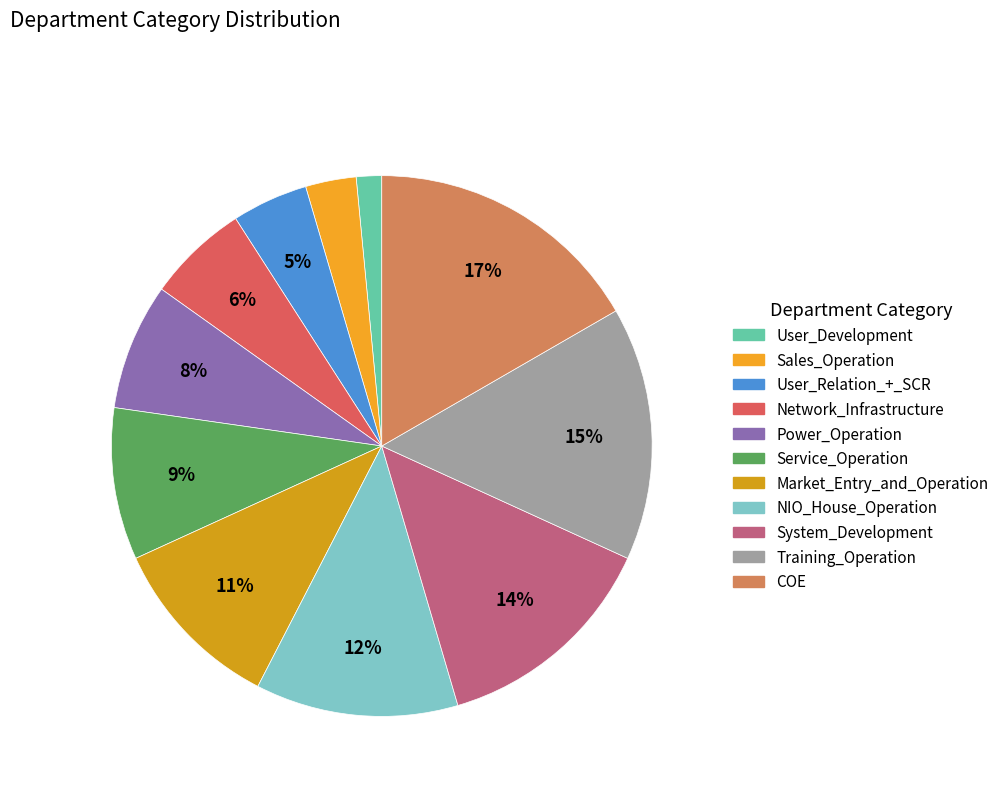

Is it true that COE is 17% of the pie?

True